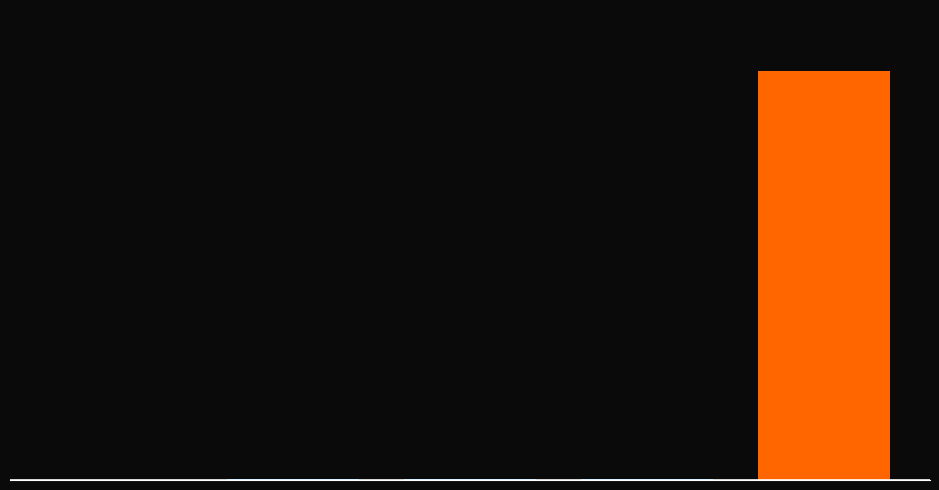

Are the bars grouped side by side (vs. stacked)?

No